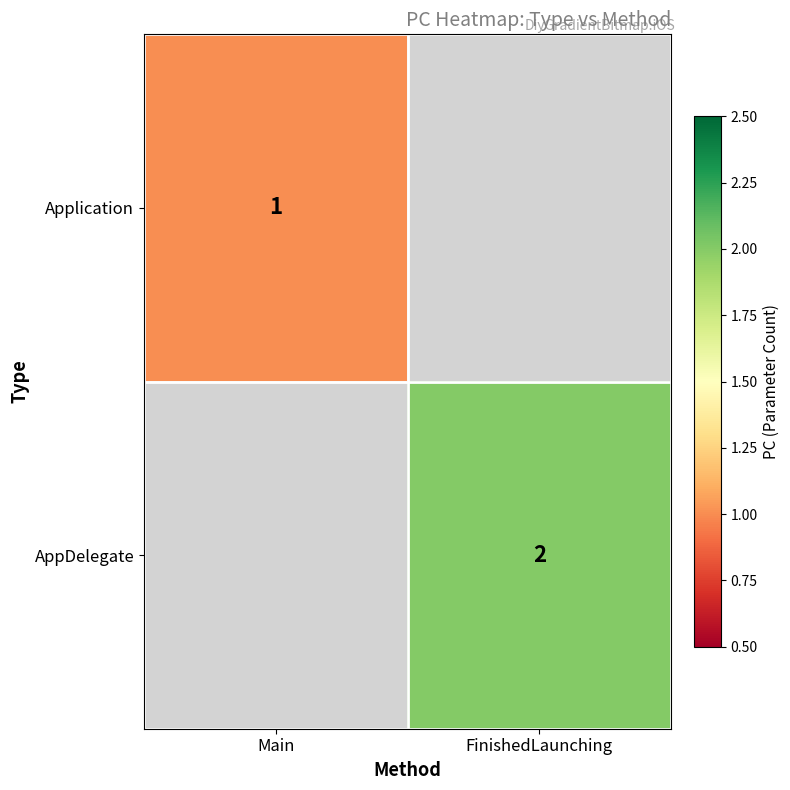

Which label corresponds to the largest value in the chart?

FinishedLaunching